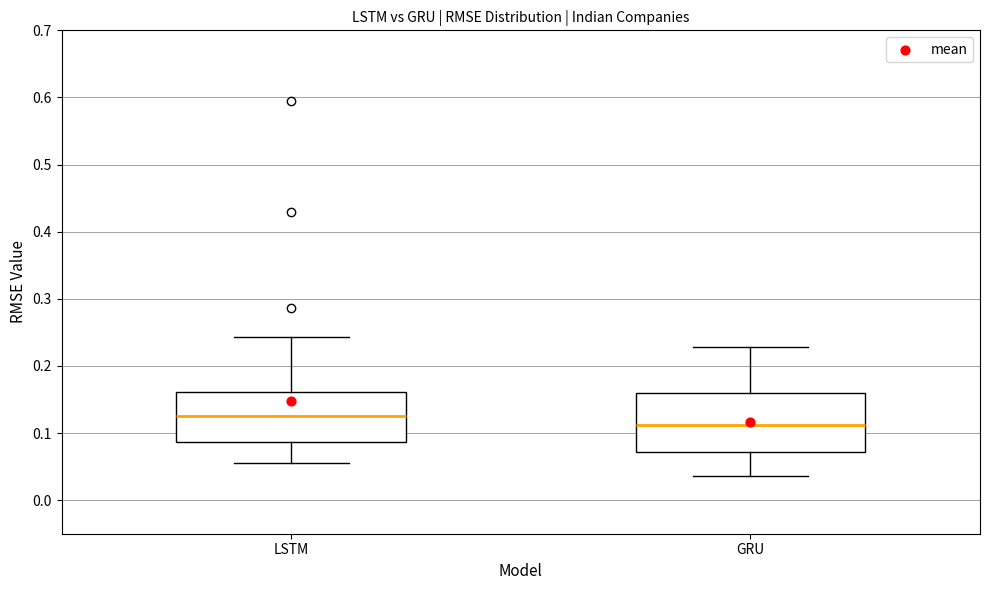

Comparing the boxes themselves (not the whiskers), which one is the tallest?

GRU